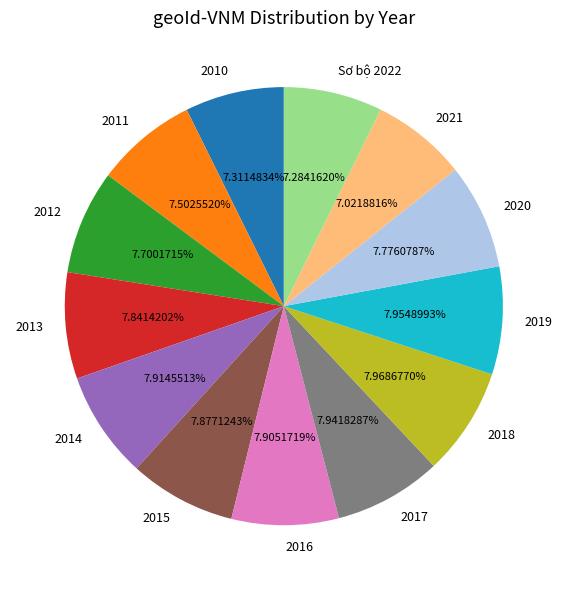

What is the ratio of the value at 2019 to the value at 2020?

1.0